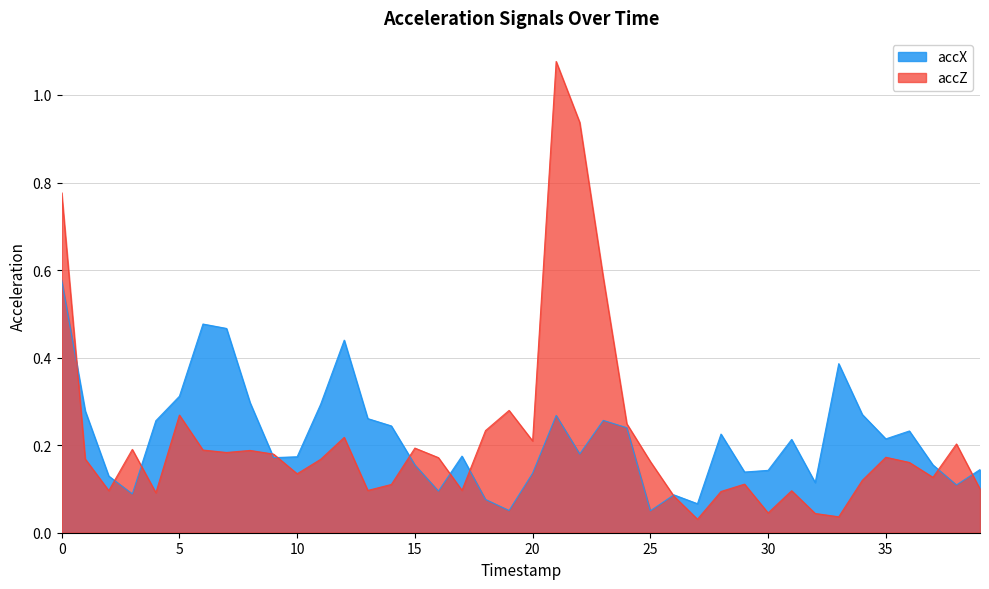

Reading left to right, list all the values displayed in this chart.

accX: 0=0.6	1=0.3	2=0.1	3=0.1	4=0.3	5=0.3	6=0.5	7=0.5	8=0.3	9=0.2	10=0.2	11=0.3	12=0.4	13=0.3	14=0.2	15=0.2	16=0.1	17=0.2	18=0.1	19=0.1	20=0.1	21=0.3	22=0.2	23=0.3	24=0.2	25=0.1	26=0.1	27=0.1	28=0.2	29=0.1	30=0.1	31=0.2	32=0.1	33=0.4	34=0.3	35=0.2	36=0.2	37=0.2	38=0.1	39=0.1
accZ: 0=0.8	1=0.2	2=0.1	3=0.2	4=0.1	5=0.3	6=0.2	7=0.2	8=0.2	9=0.2	10=0.1	11=0.2	12=0.2	13=0.1	14=0.1	15=0.2	16=0.2	17=0.1	18=0.2	19=0.3	20=0.2	21=1.1	22=0.9	23=0.6	24=0.2	25=0.2	26=0.1	27=0.0	28=0.1	29=0.1	30=0.0	31=0.1	32=0.0	33=0.0	34=0.1	35=0.2	36=0.2	37=0.1	38=0.2	39=0.1